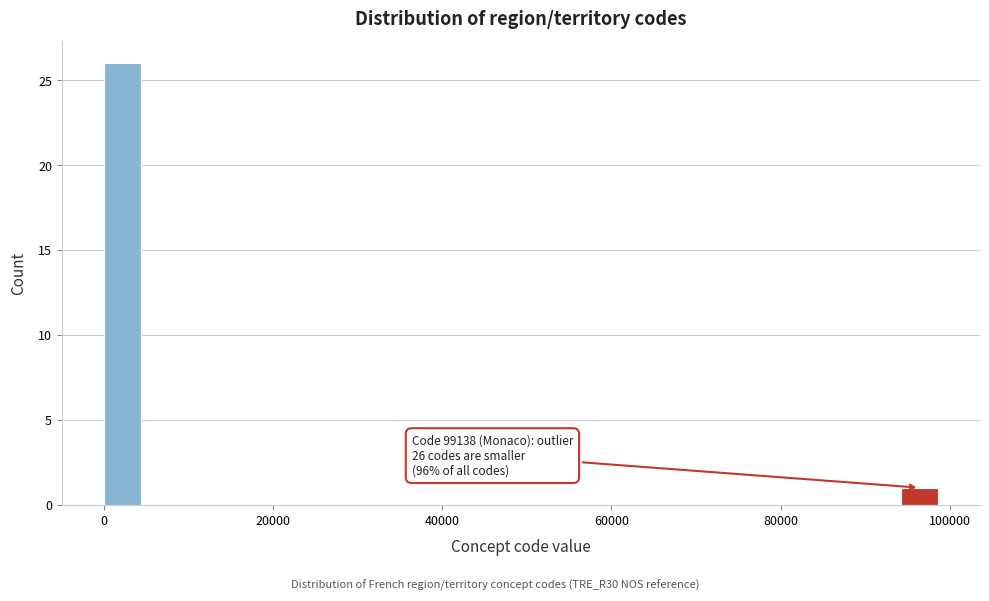

Read against the x-axis, roughly where is the centre of the tallest bar?

2000